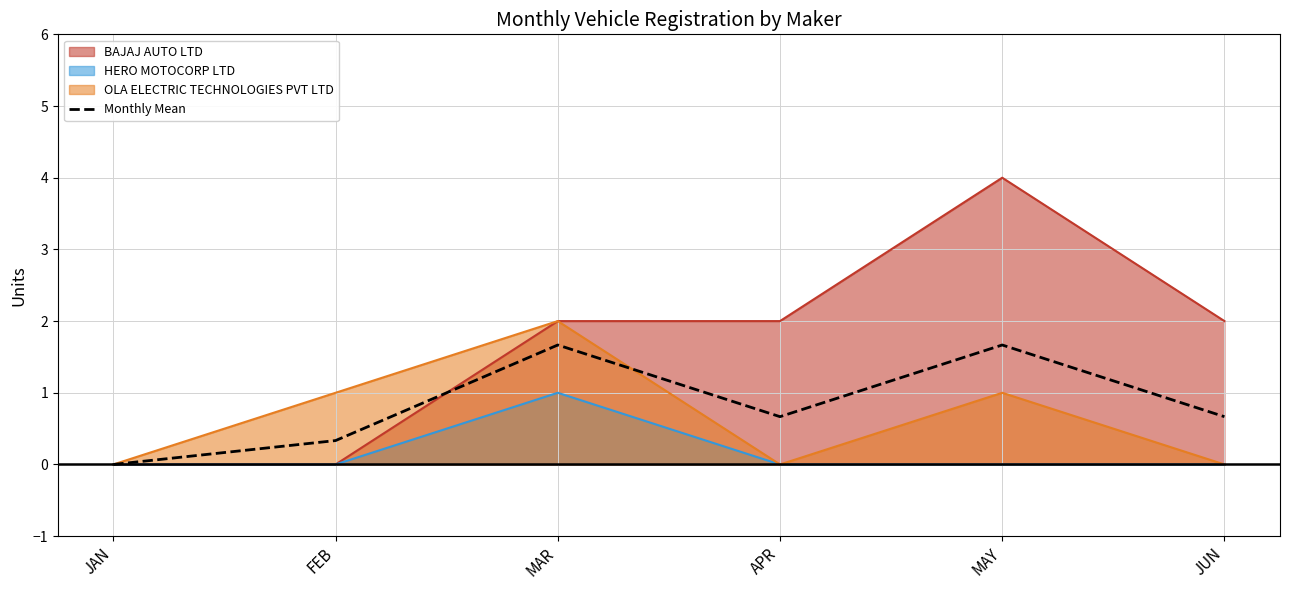

True or false: the data has more than 2 interior local peaks.

False